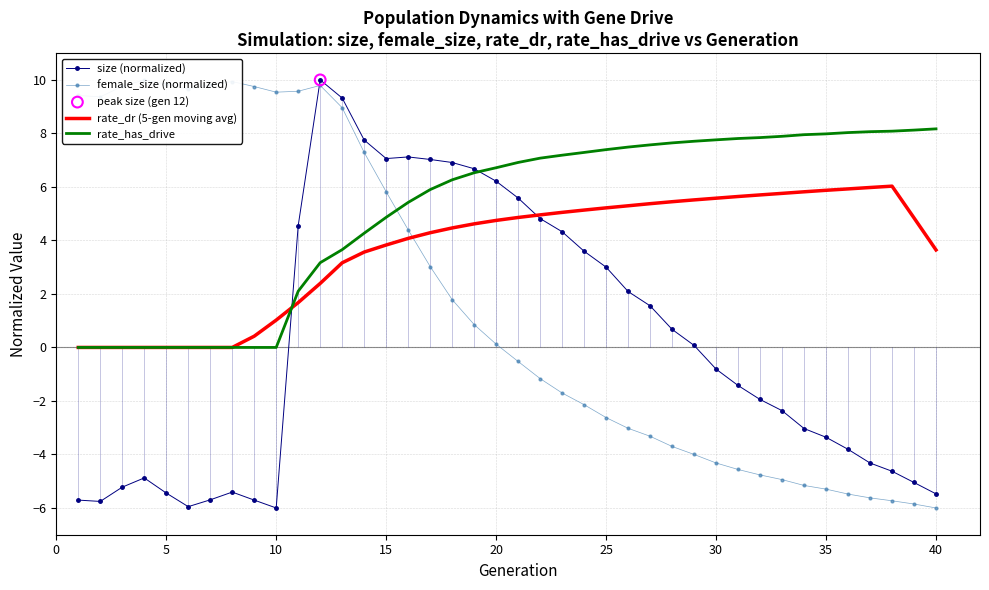

Which series has the largest total across all categories?

rate_has_drive